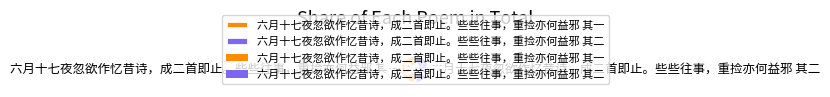

Count the number of slices in the pie.

2